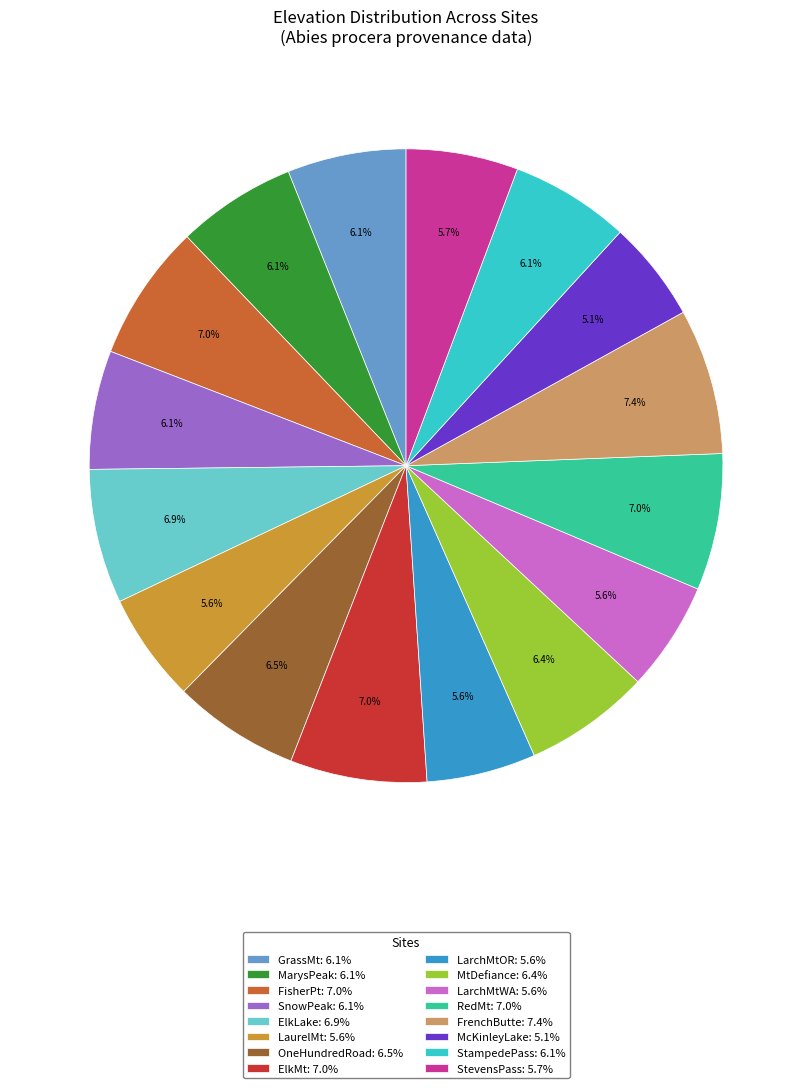

To the nearest percent, what is the difference between the MarysPeak and ElkLake slice percentages?

1%